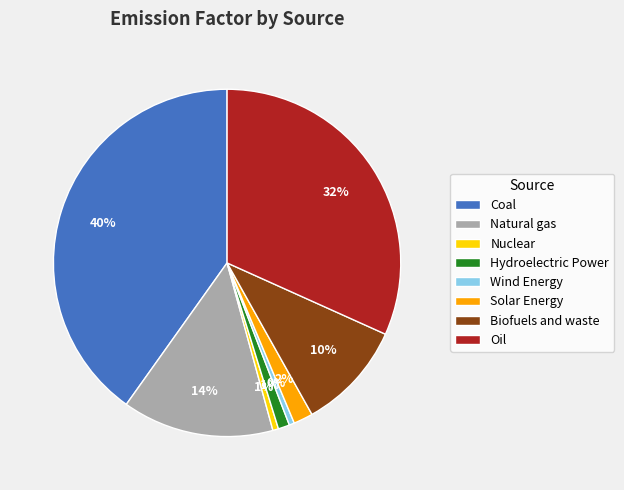

Which category has the biggest portion of the pie?

Coal